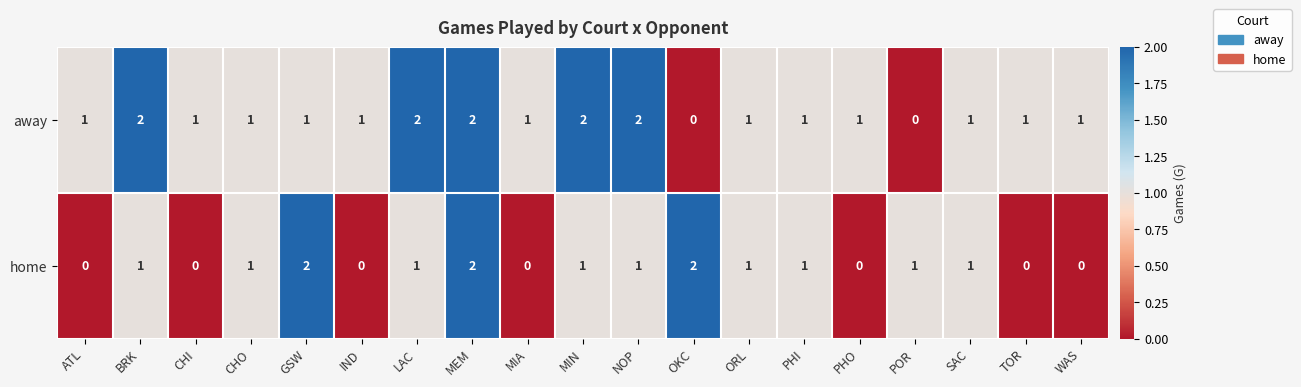

What is the spread (max minus min) of values at OKC?

2